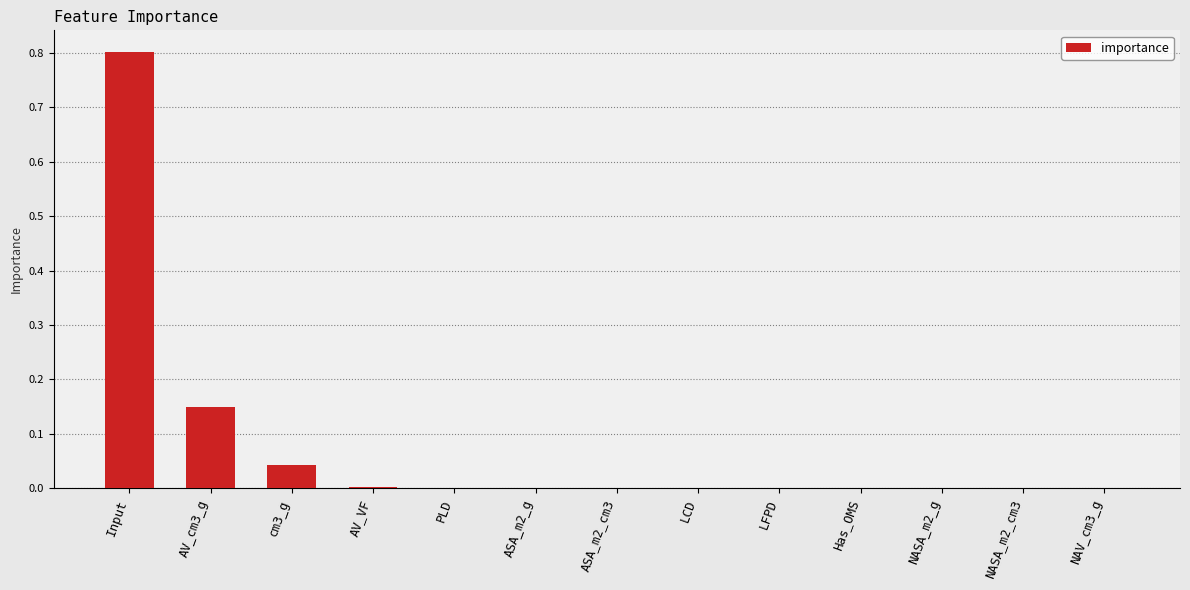

What is the sum of all values?

1.0